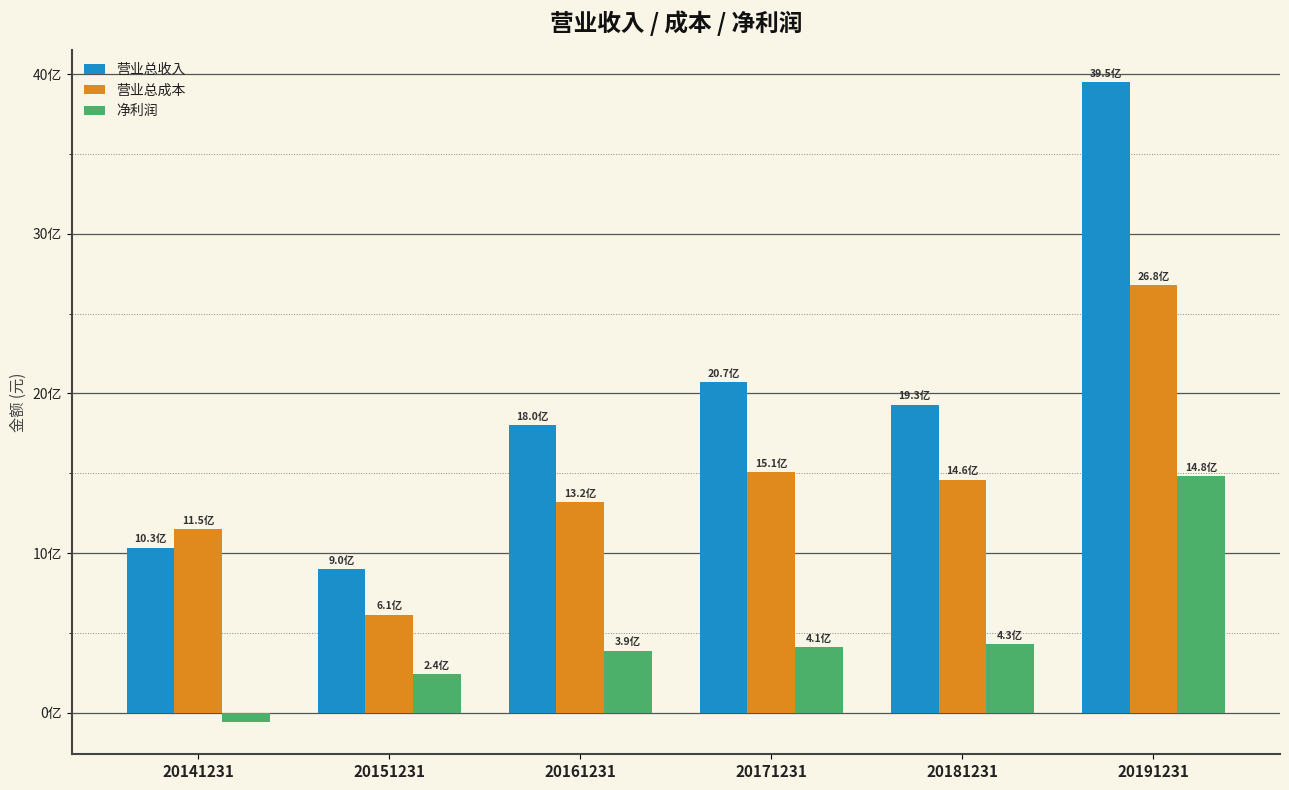

The value of 营业总成本 at 20171231 is 2062722398.4. True or false?

False